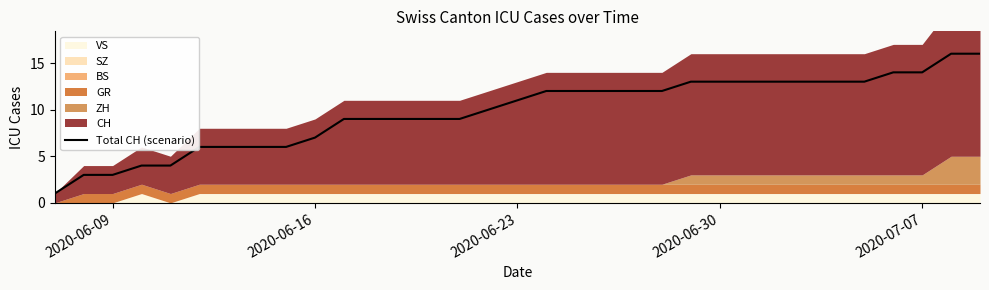

Reading left to right, what are all the values shown in this chart?

1	3	3	4	4	6	6	6	6	7	9	9	9	9	9	10	11	12	12	12	12	12	13	13	13	13	13	13	13	14	14	16	16